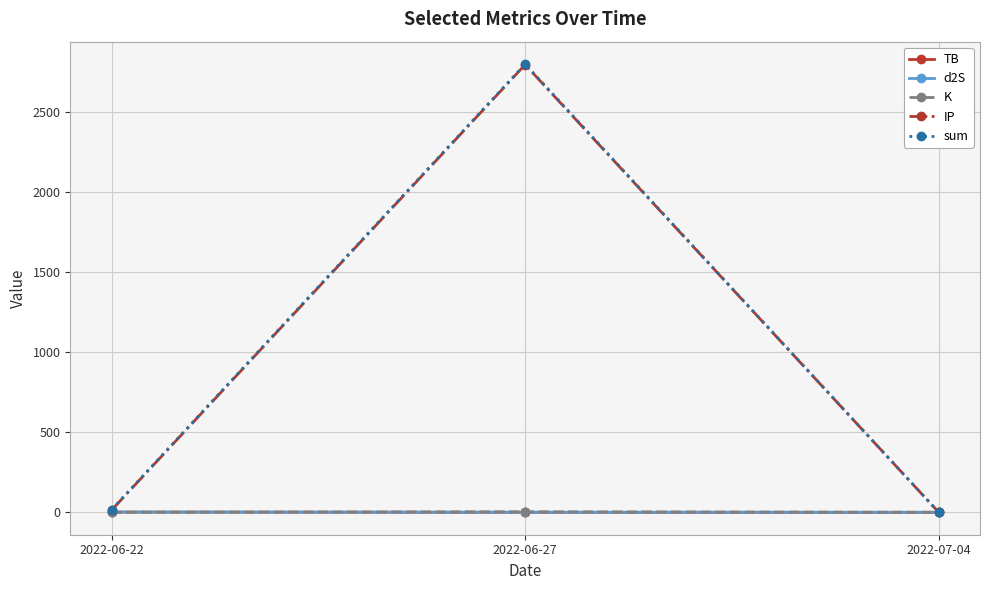

What is the spread (max minus min) of values at 2022-06-27?

2801.1